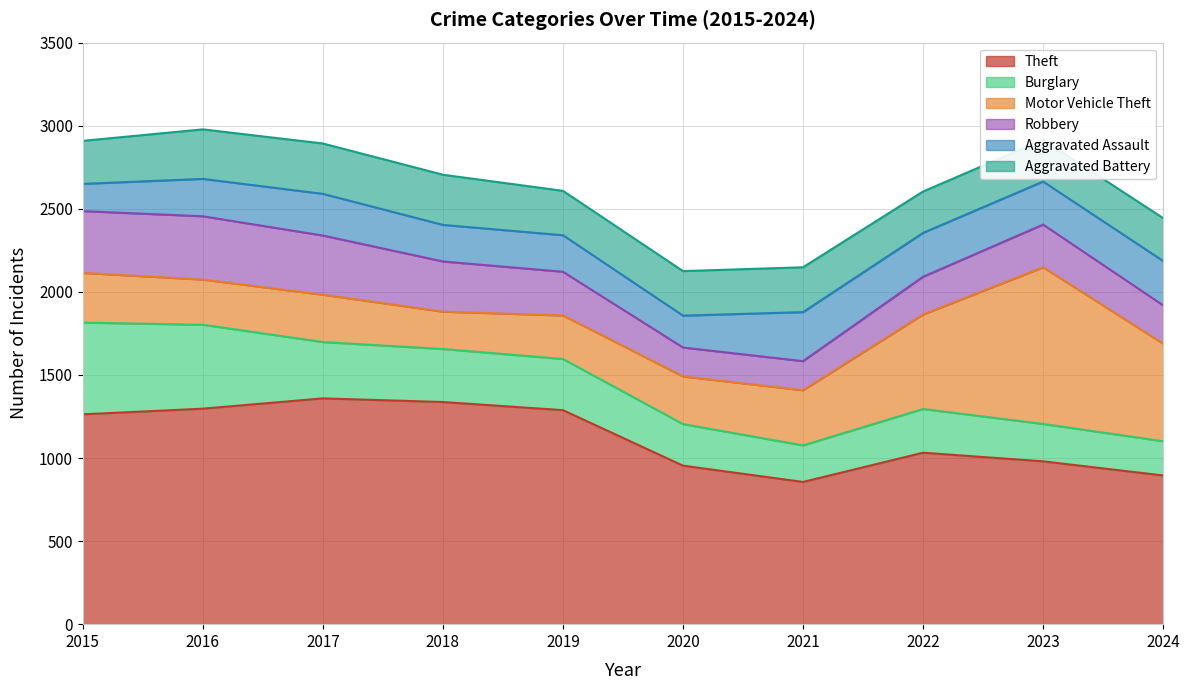

Rank the series by their maximum value, from lowest to highest.

Aggravated Assault, Aggravated Battery, Robbery, Burglary, Motor Vehicle Theft, Theft